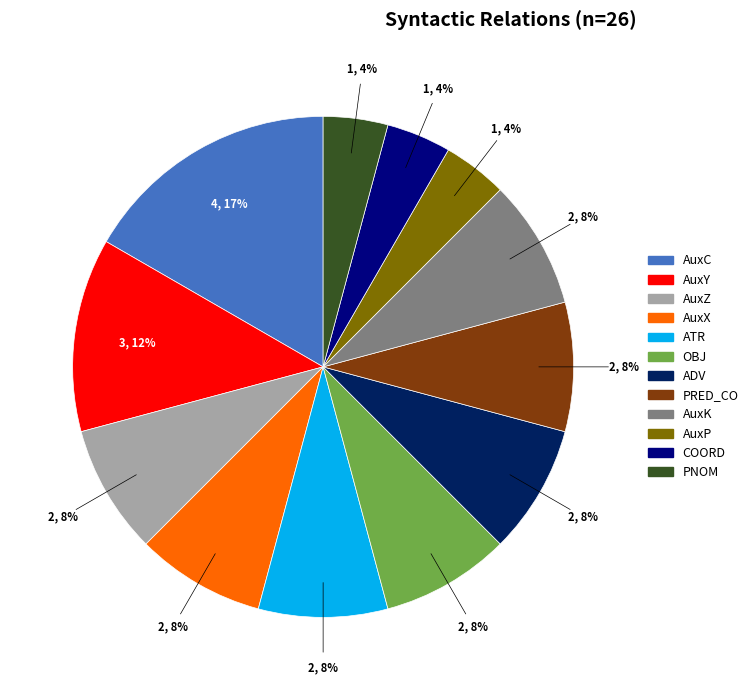

To the nearest percent, what portion does ATR represent?

8%